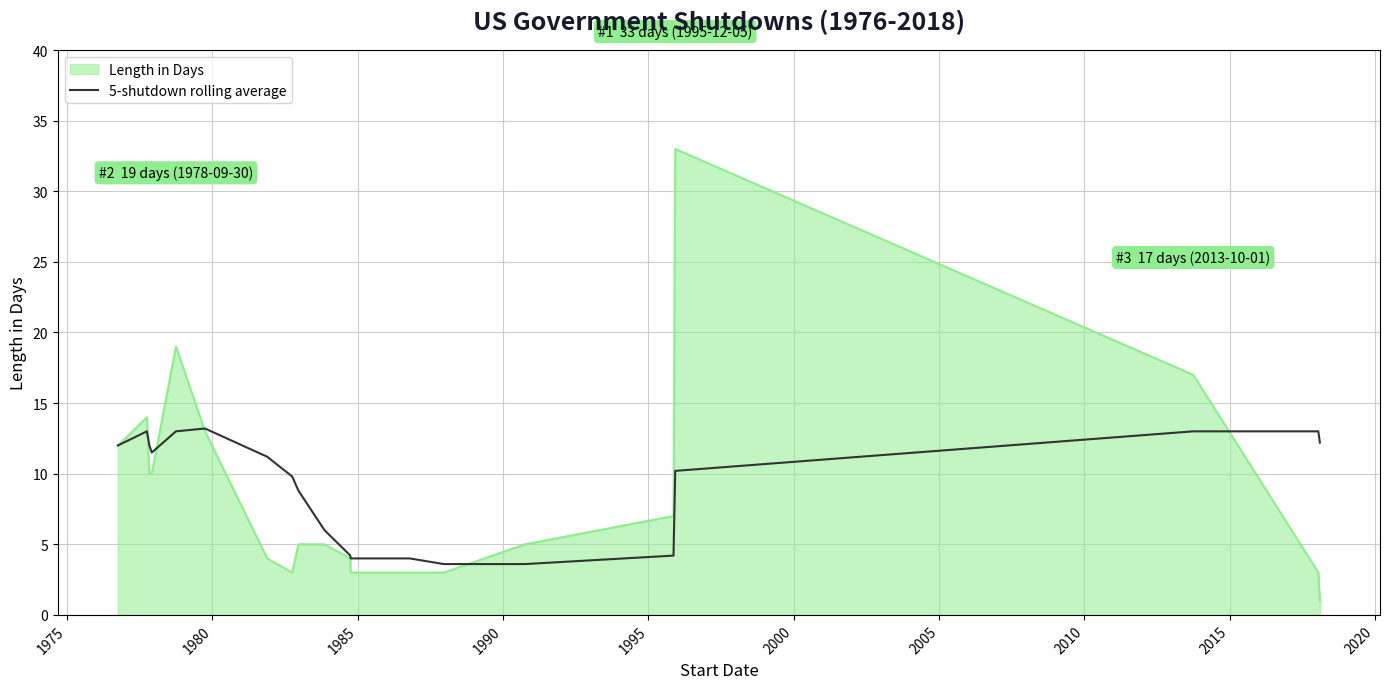

What is the greatest value displayed?

33.0